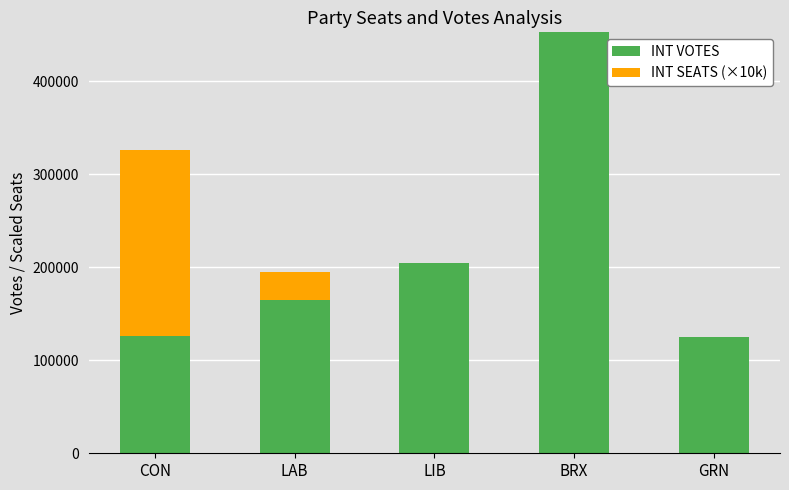

The value of INT VOTES at GRN is 124630. True or false?

True